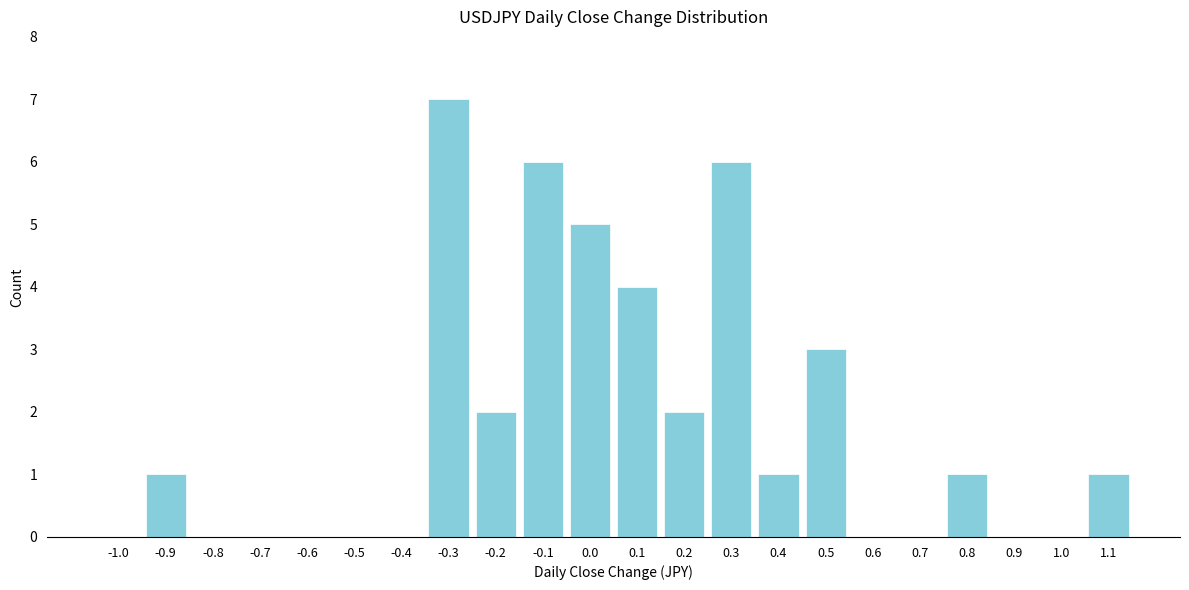

Reading right to left, list all the values displayed in this chart.

1.1=1	1.0=0	0.9=0	0.8=1	0.7=0	0.6=0	0.5=3	0.4=1	0.3=6	0.2=2	0.1=4	0.0=5	-0.1=6	-0.2=2	-0.3=7	-0.4=0	-0.5=0	-0.6=0	-0.7=0	-0.8=0	-0.9=1	-1.0=0